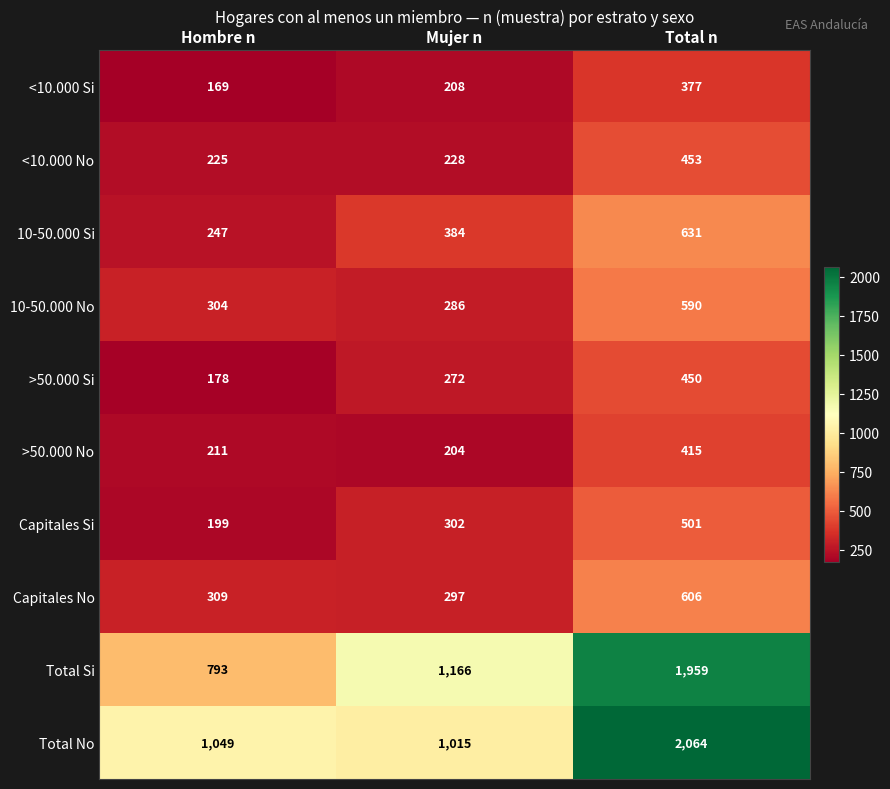

Where is 10-50.000 No nearest to the value 438?

Hombre n